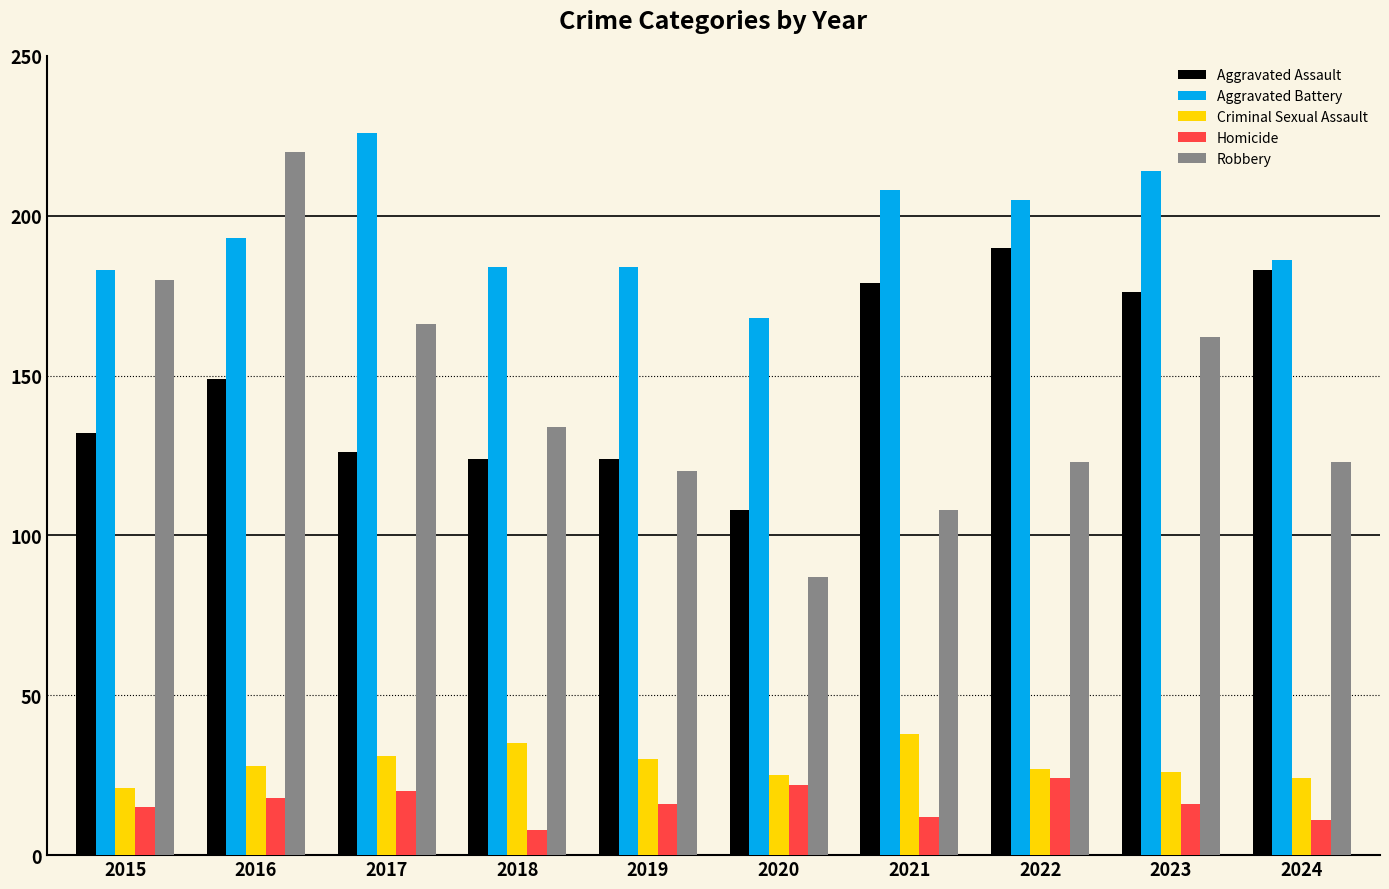

How many bars are there in total?

50